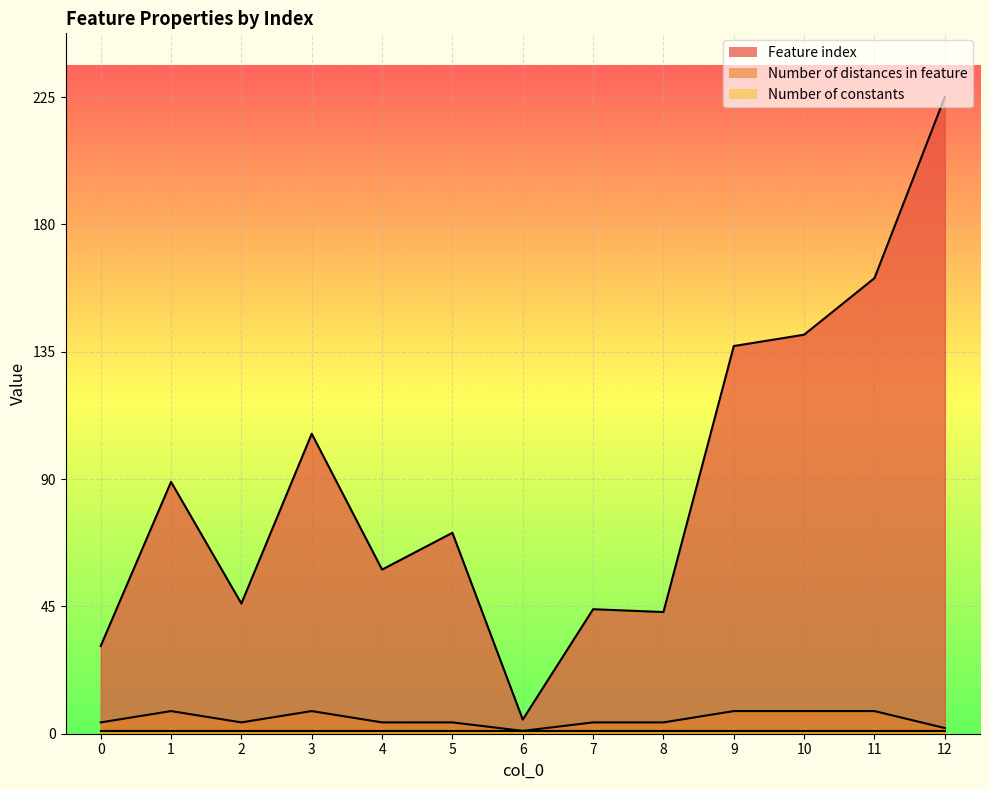

The value of Feature index at 1 is 53. True or false?

False